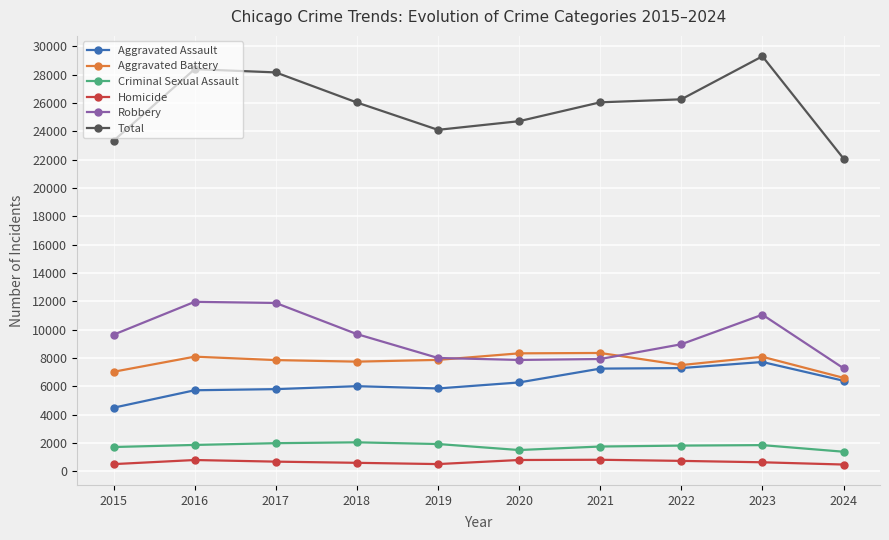

What is the difference between the second highest and minimum values in the Total series?

6313